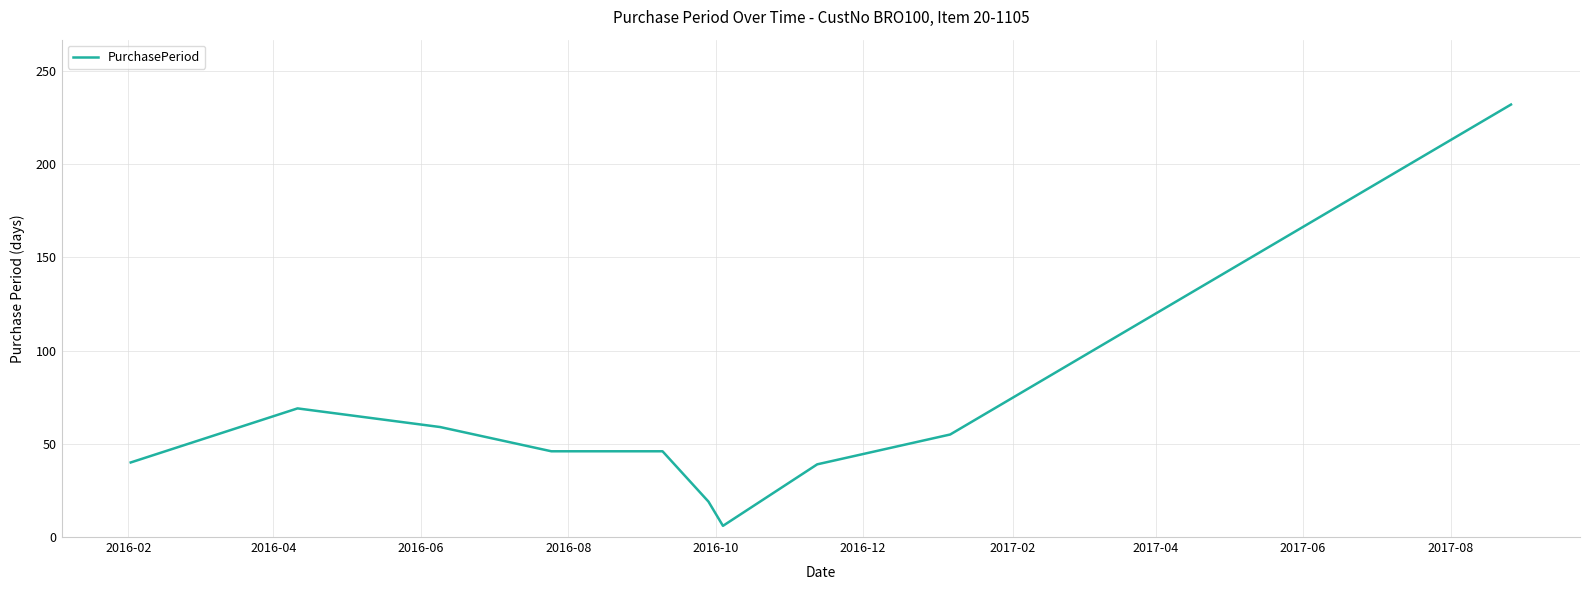

What is the difference between the maximum and minimum values?

226